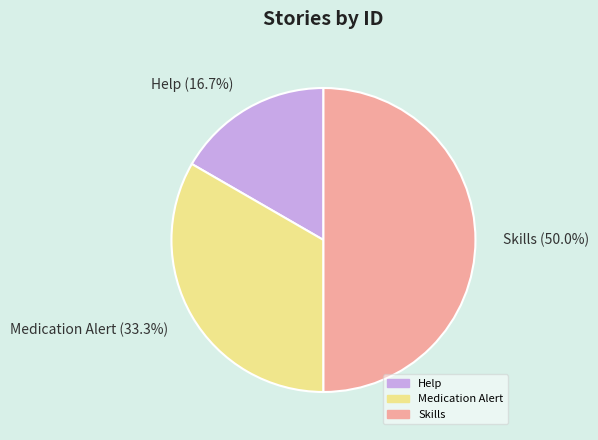

To the nearest percent, what percentage of the pie is Skills?

50%